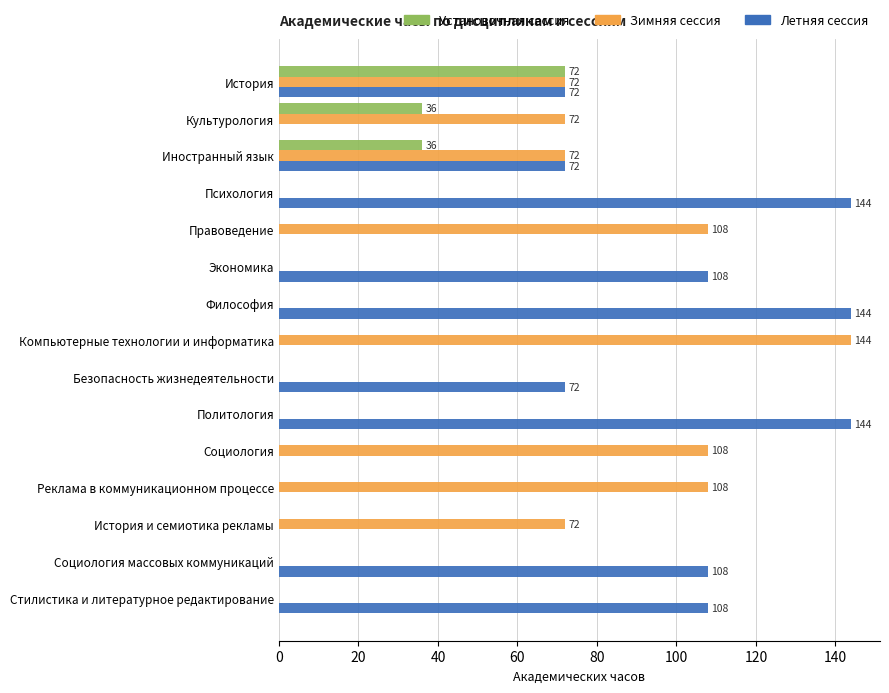

What is the sum of all Зимняя сессия values?

756